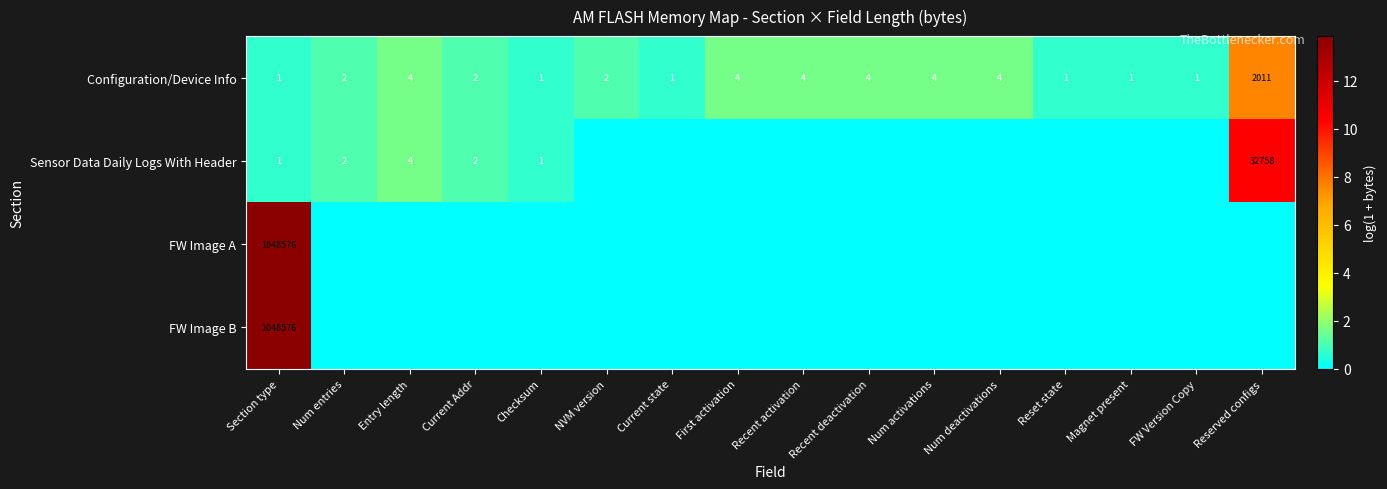

The value of FW Image B at Section type is 1048576. True or false?

True